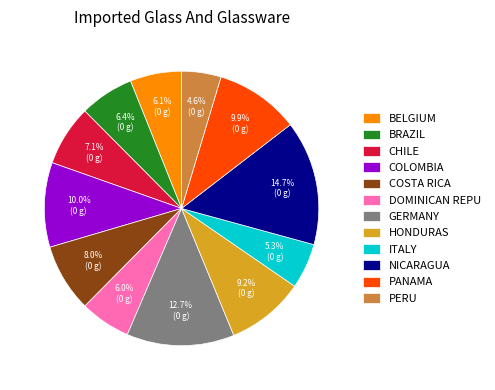

Which category has the smallest portion of the pie?

PERU